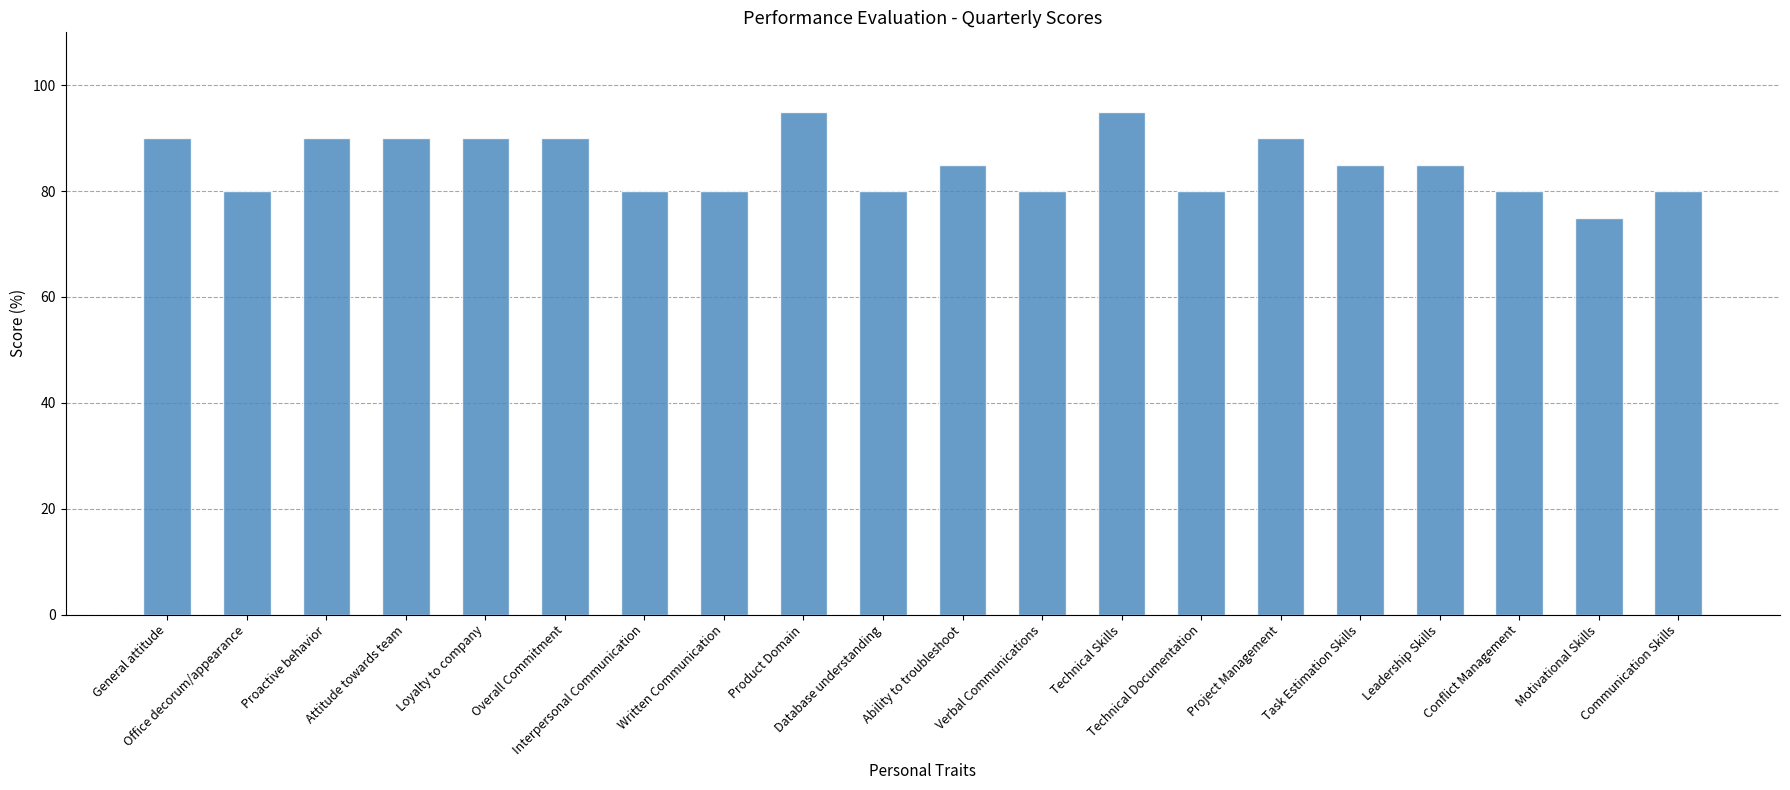

What is the difference between the second highest and minimum values?

20